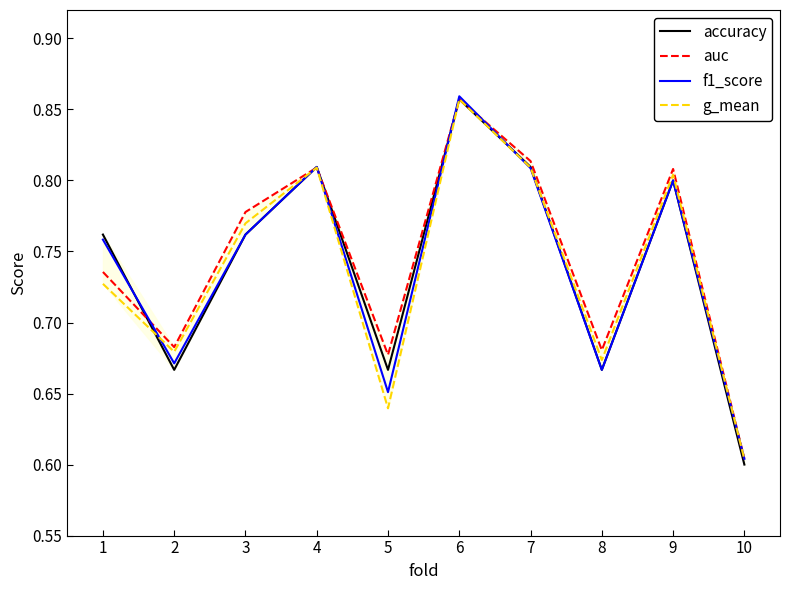

The accuracy series shows 0.8 at 9. True or false?

True